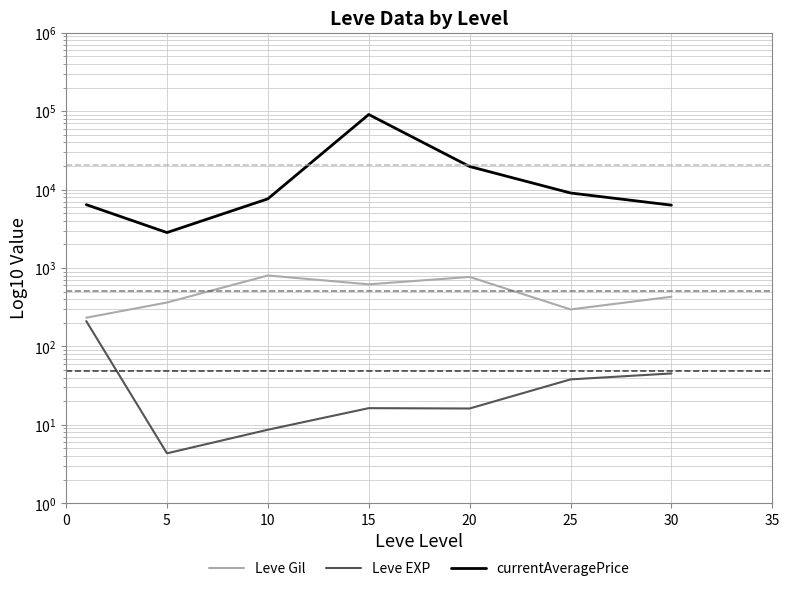

Reading left to right, list all the values displayed in this chart.

Leve Gil: 0=232.5	5=363.3	10=803.3	15=620.0	20=770.0	25=296.7	30=430.0
Leve EXP: 0=210.7	5=4.3	10=8.7	15=16.3	20=16.2	25=38.0	30=45.2
currentAveragePrice: 0=6436.0	5=2834.3	10=7631.3	15=90805.7	20=19718.7	25=9060.0	30=6339.5